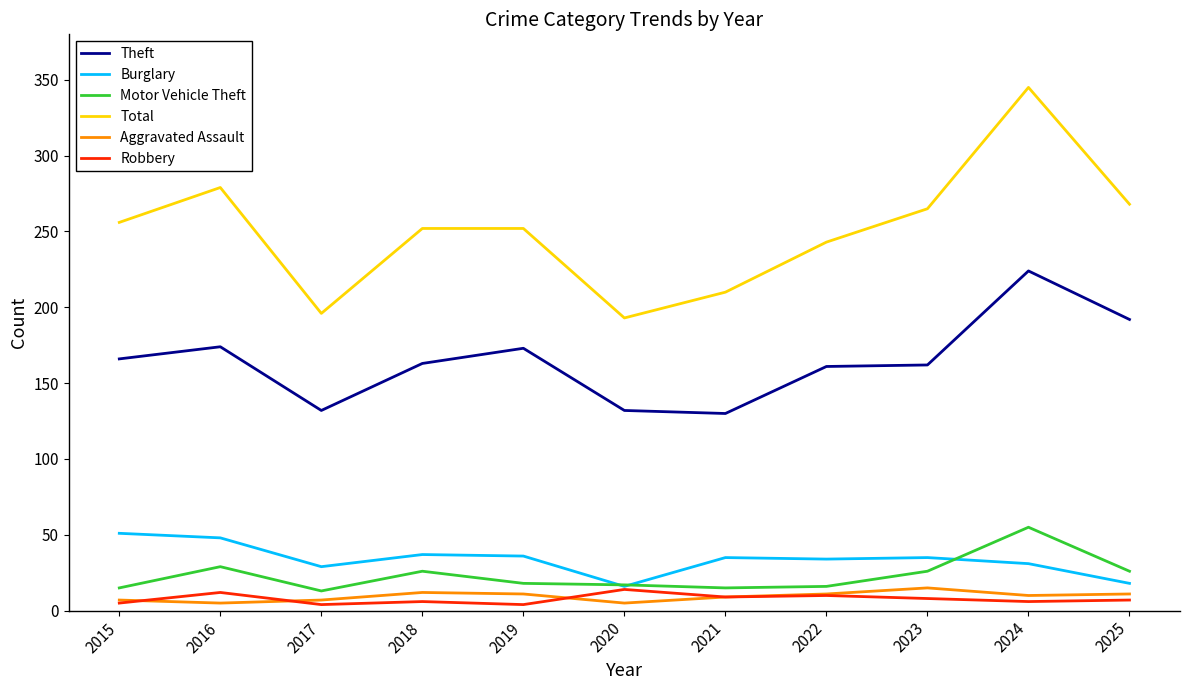

The Total series shows 256 at 2015. True or false?

True